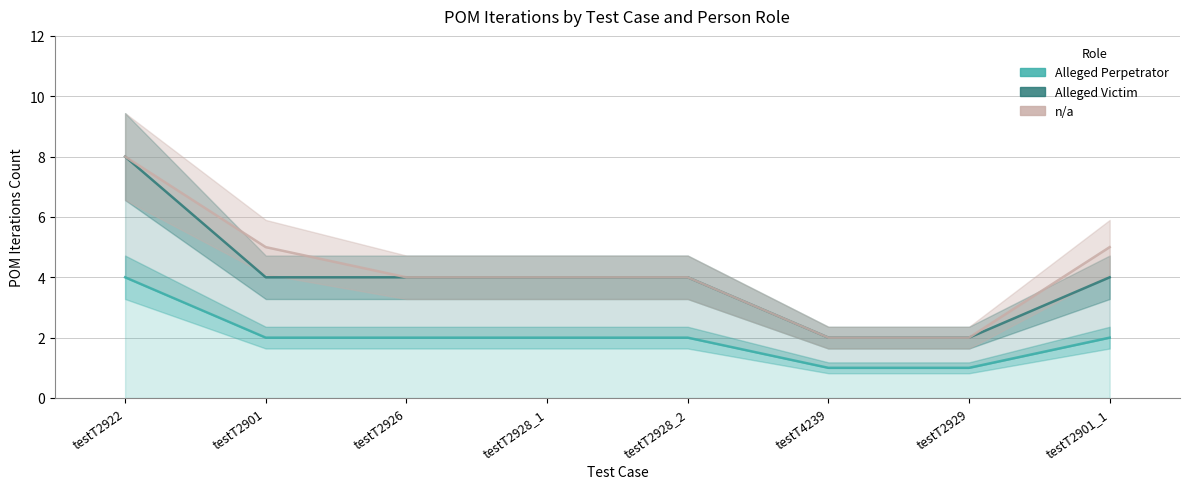

Is the value of Alleged Perpetrator at testT2901_1 greater than the value of n/a at testT4239?

No